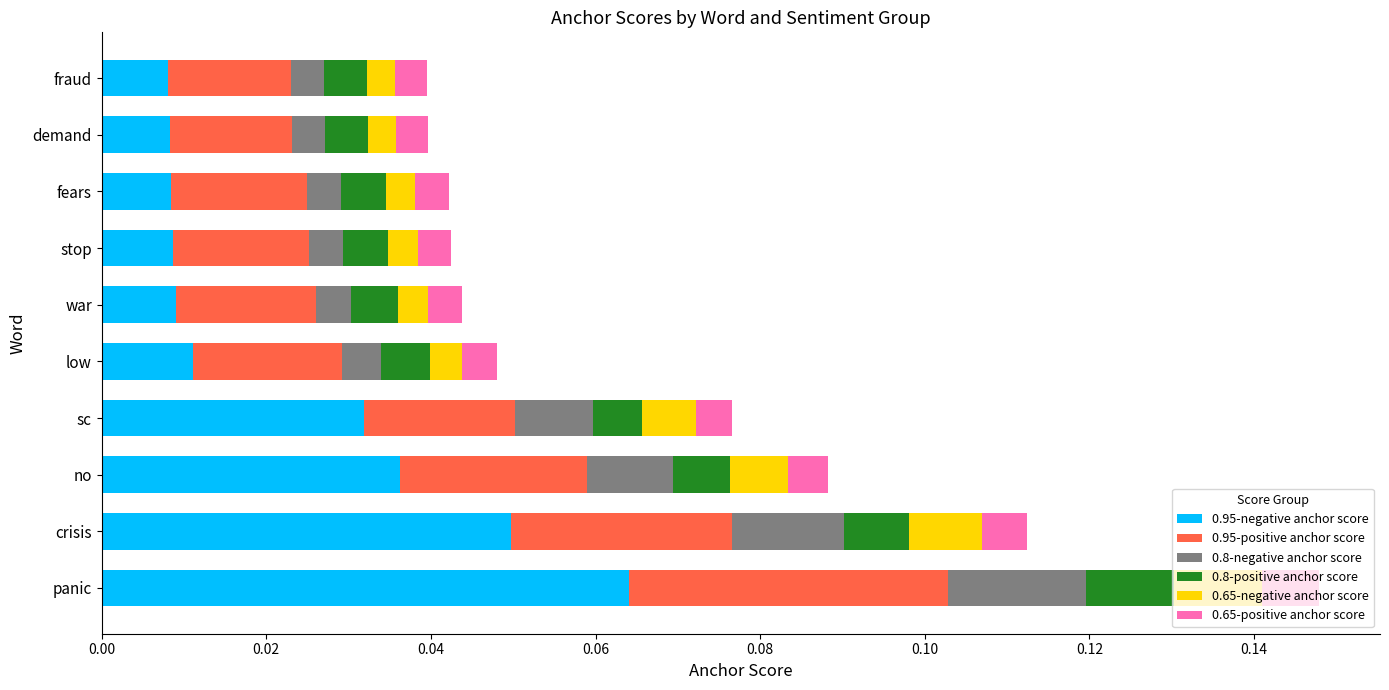

At which category is the sum across all series the highest?

panic